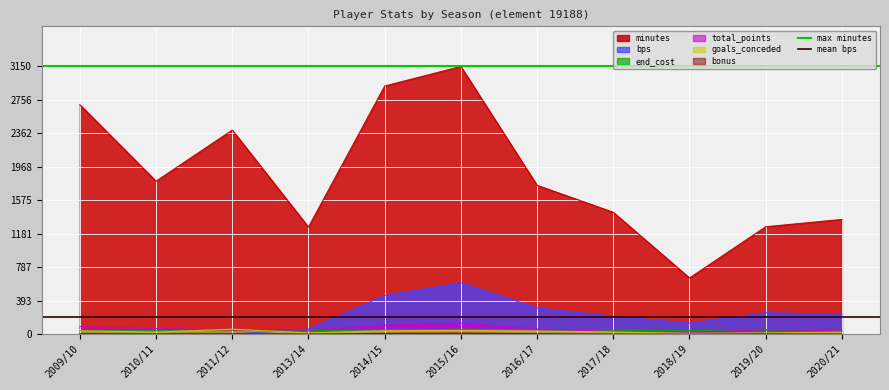

Is the value of goals_conceded at 2014/15 greater than the value of minutes at 2011/12?

No